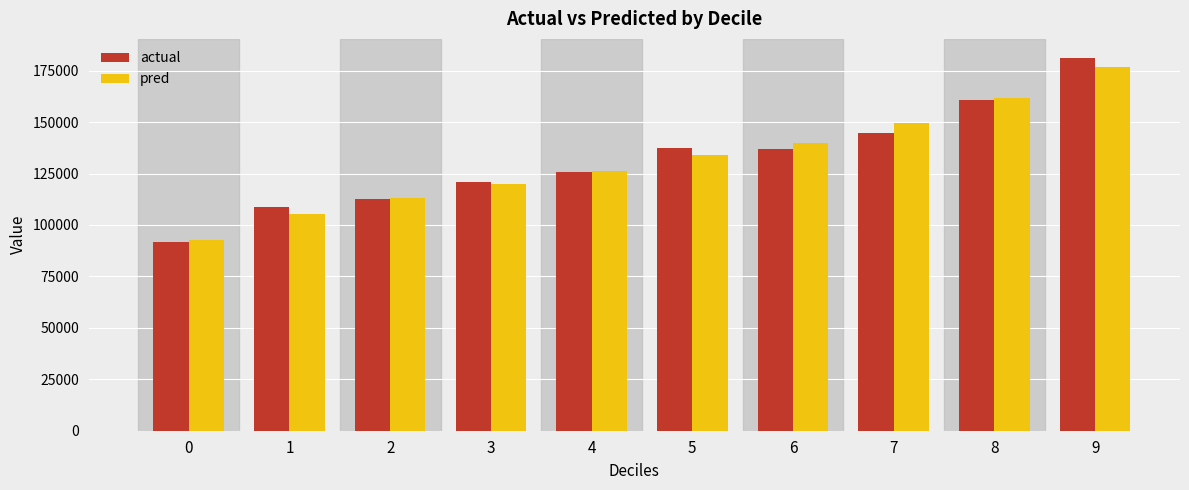

At which category does the chart reach its peak across all series?

9